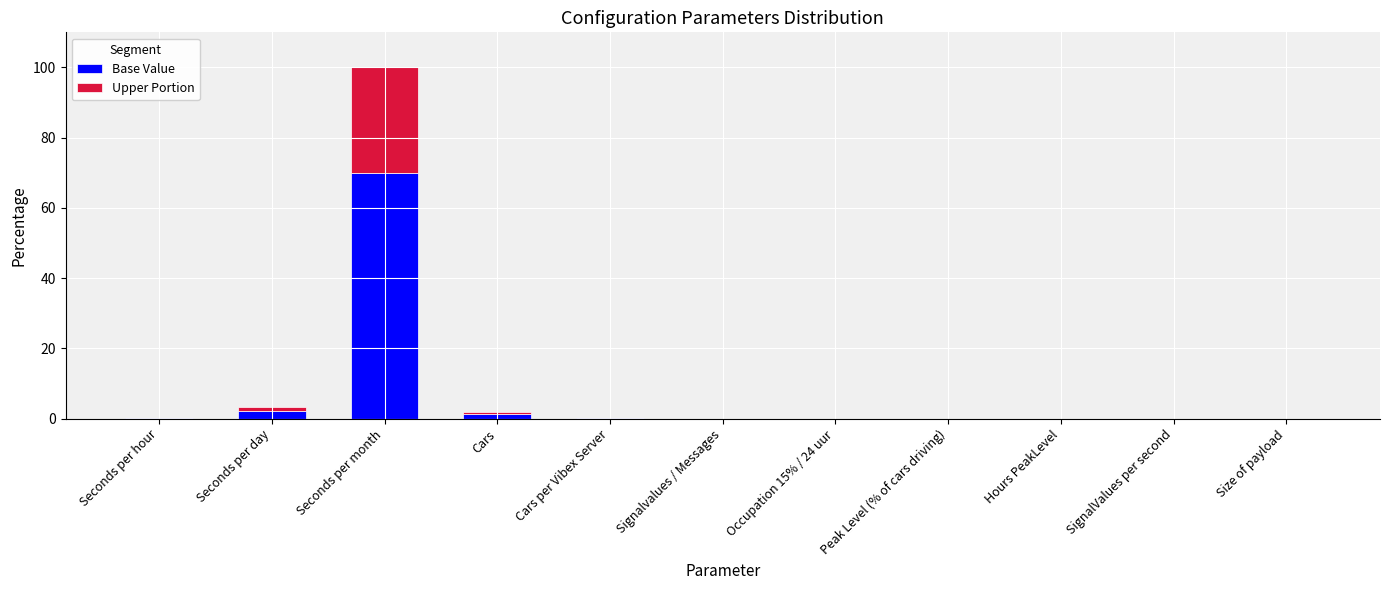

Which category has the highest value in the Base Value series?

Seconds per month